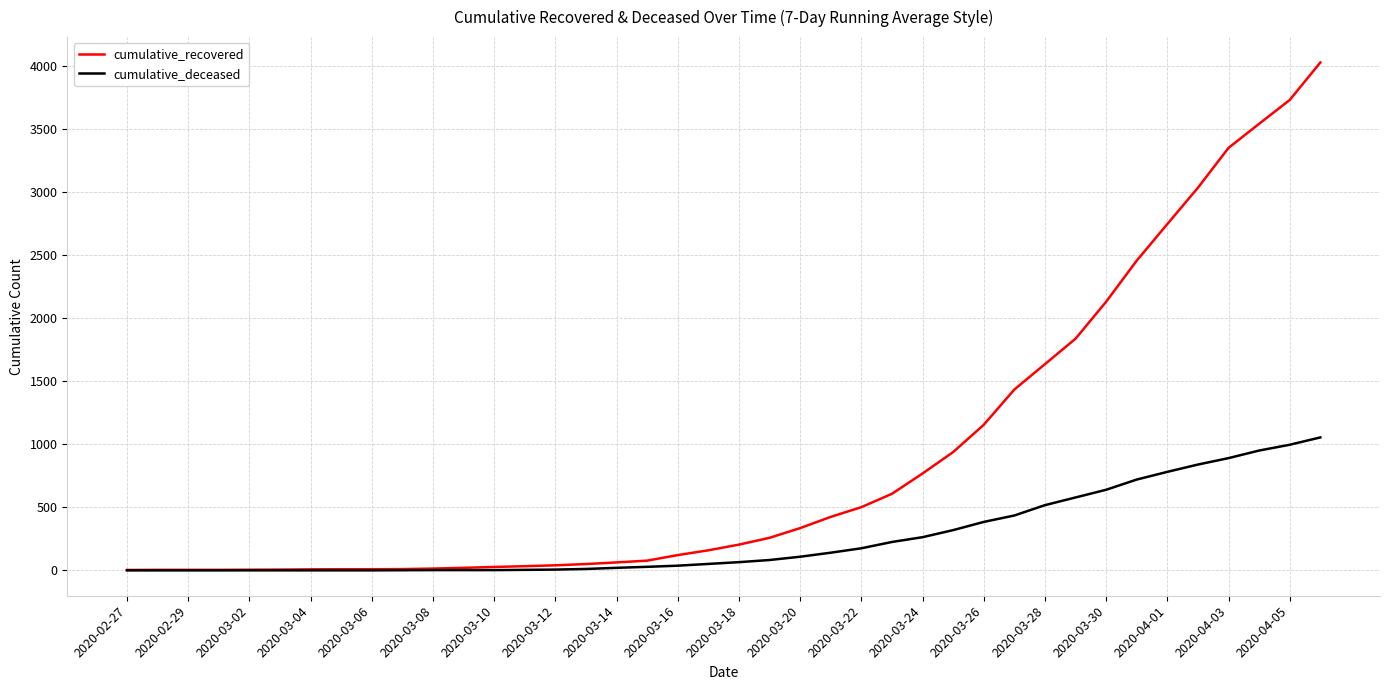

Which series has the widest spread of values?

cumulative_recovered